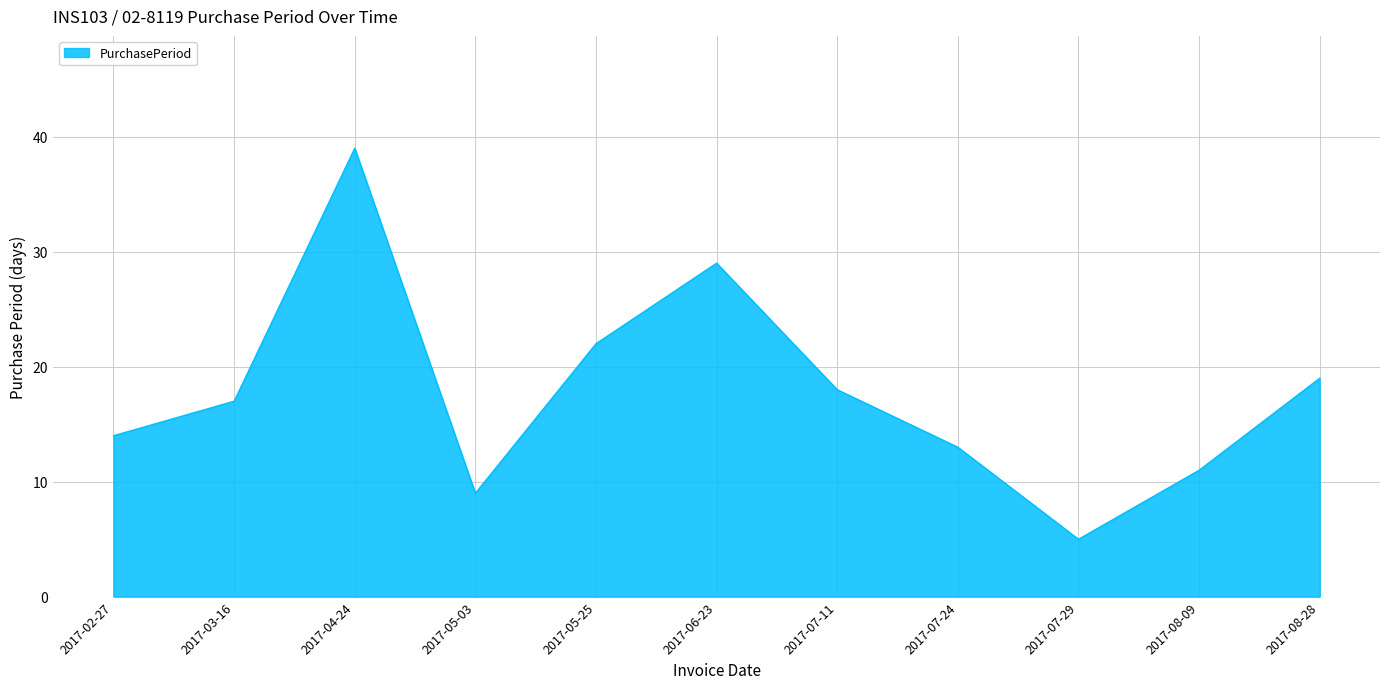

Where is the first local maximum?

2017-04-24